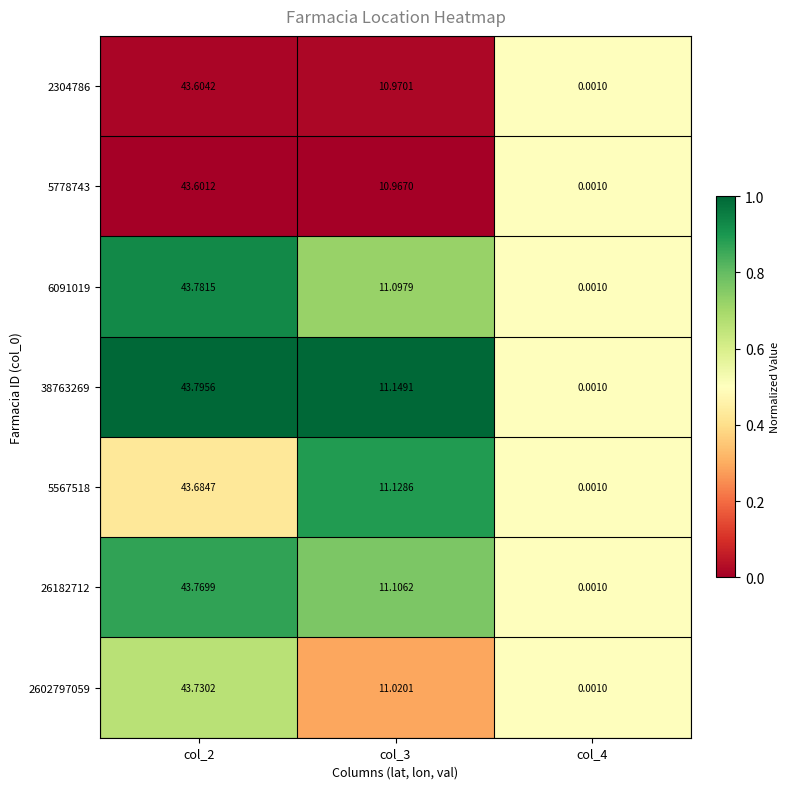

Rank the series by their maximum value, from lowest to highest.

5778743, 2304786, 5567518, 2602797059, 26182712, 6091019, 38763269